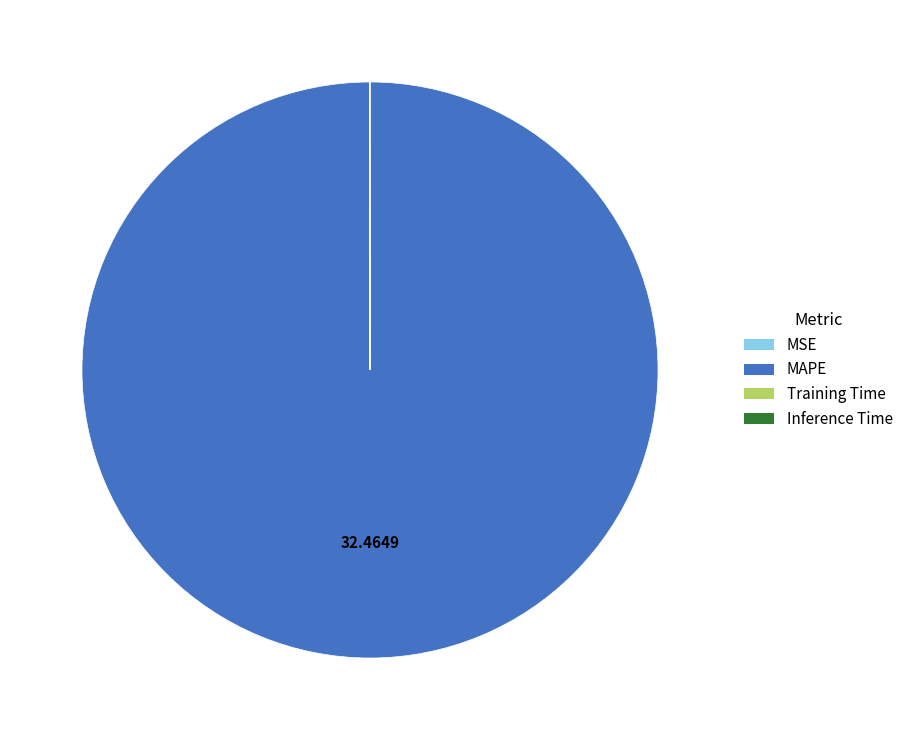

What is the largest slice in the pie chart?

MAPE